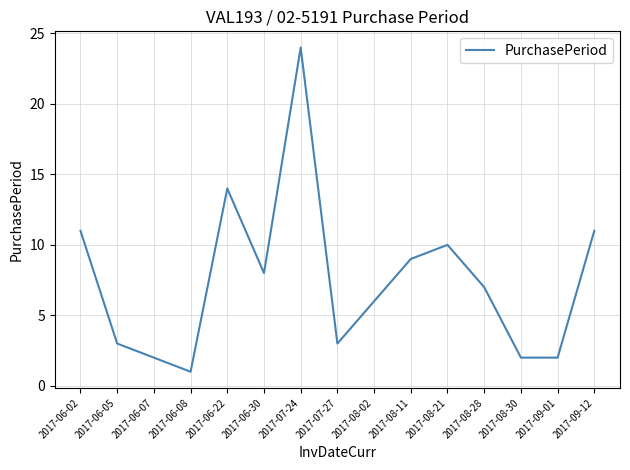

Between 2017-06-07 and 2017-06-30, which is larger?

2017-06-30